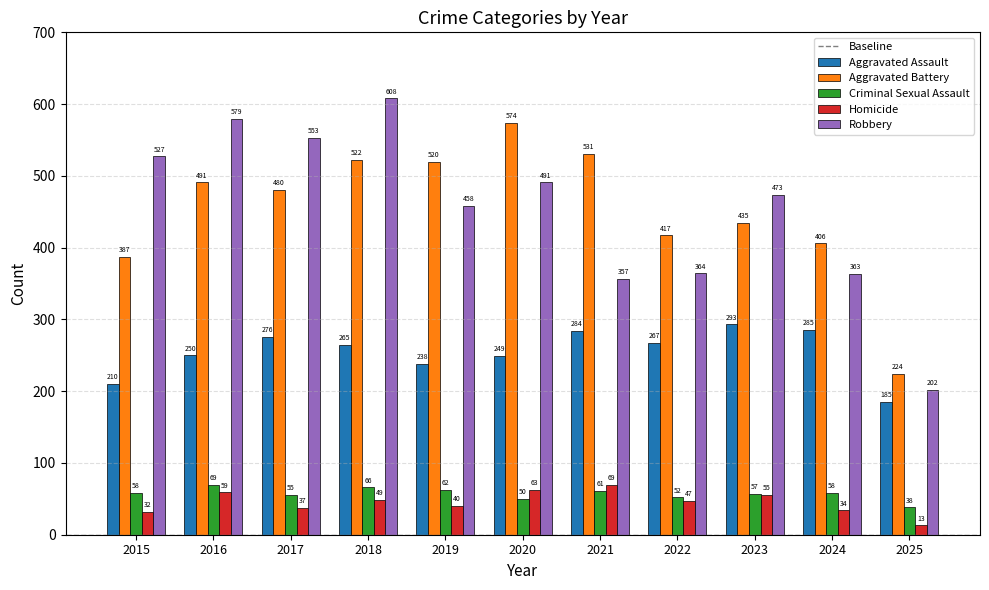

What is the spread (max minus min) of values at 2020?

524